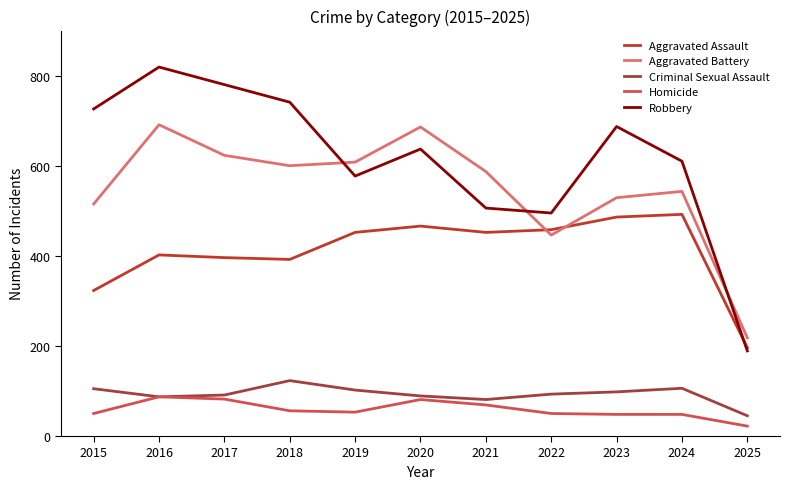

What is the value of the Criminal Sexual Assault point at the 1st from the left?

105